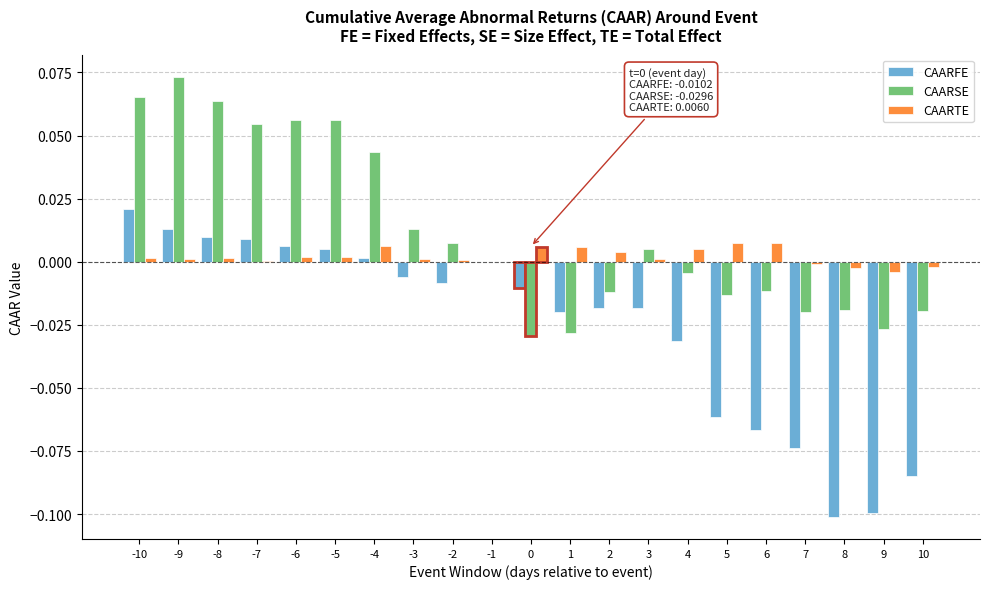

Which series has the largest total across all categories?

CAARSE